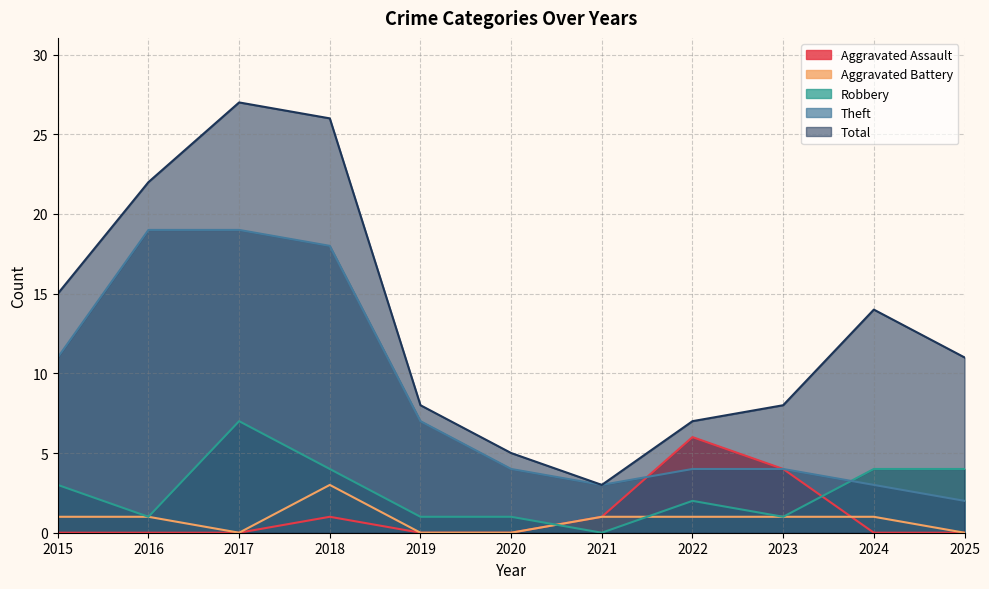

What is the value of the Robbery point at the 6th from the left?

1